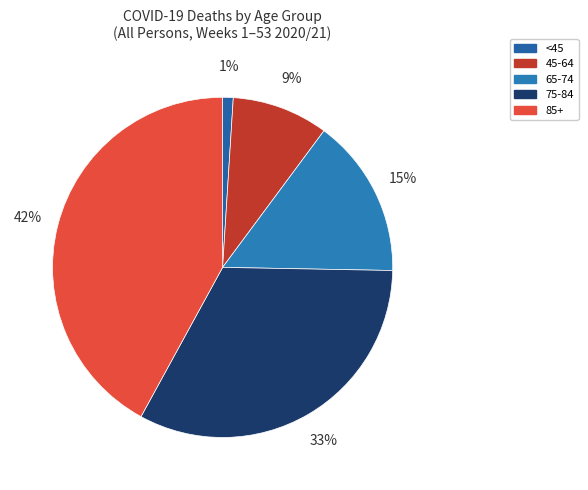

Rank the categories by value from lowest to highest.

<45, 45-64, 65-74, 75-84, 85+